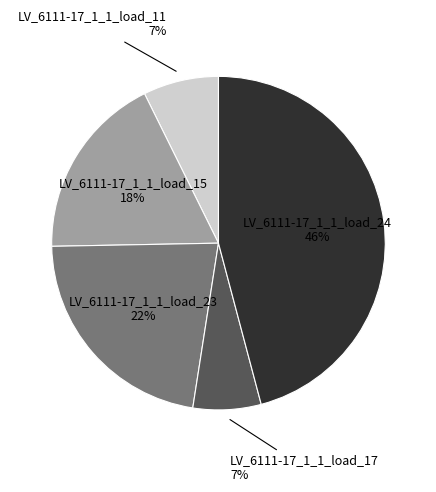

Does any single category account for the majority?

No